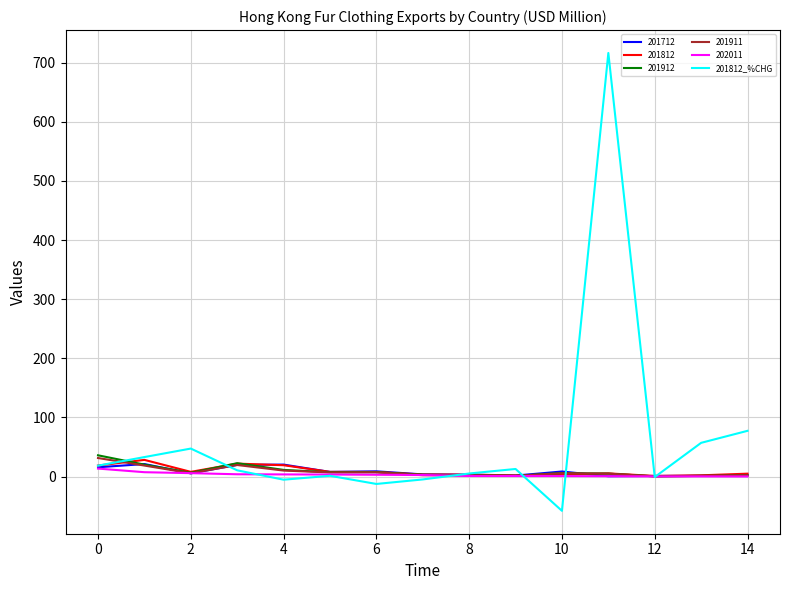

Which series has the widest spread of values?

201812_%CHG